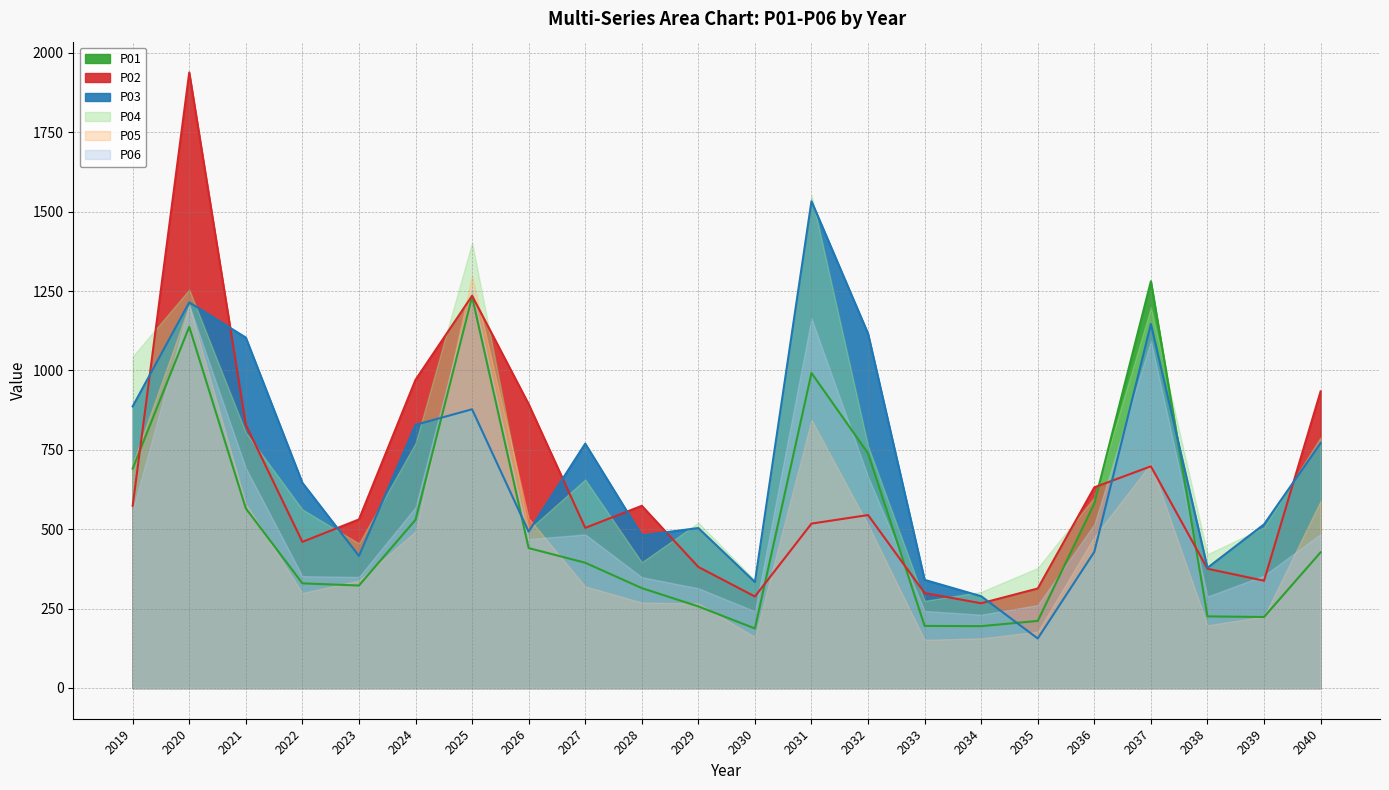

What is the maximum value for P01?

1281.1